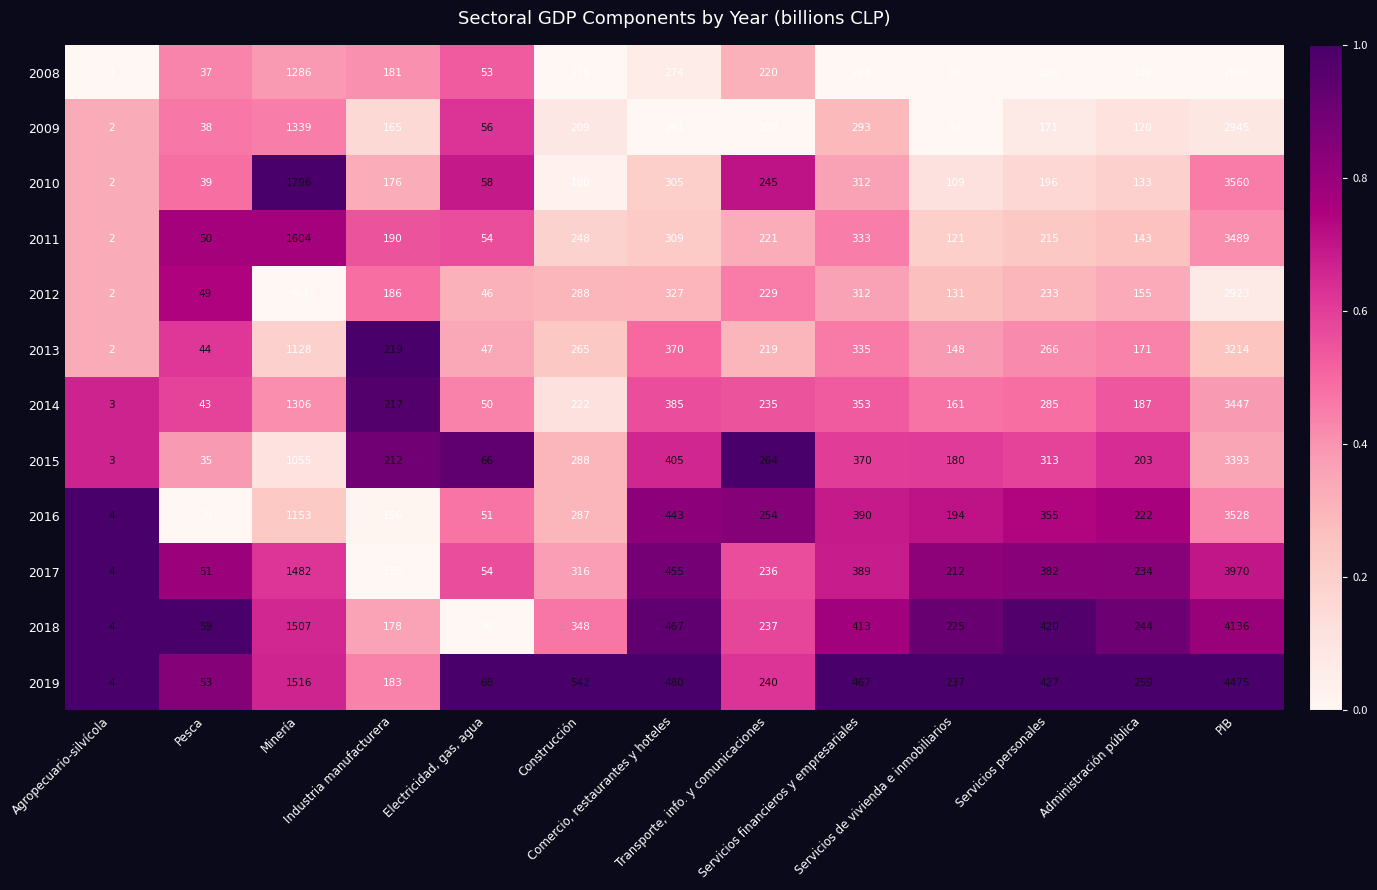

Which series has the largest range (max minus min)?

2019